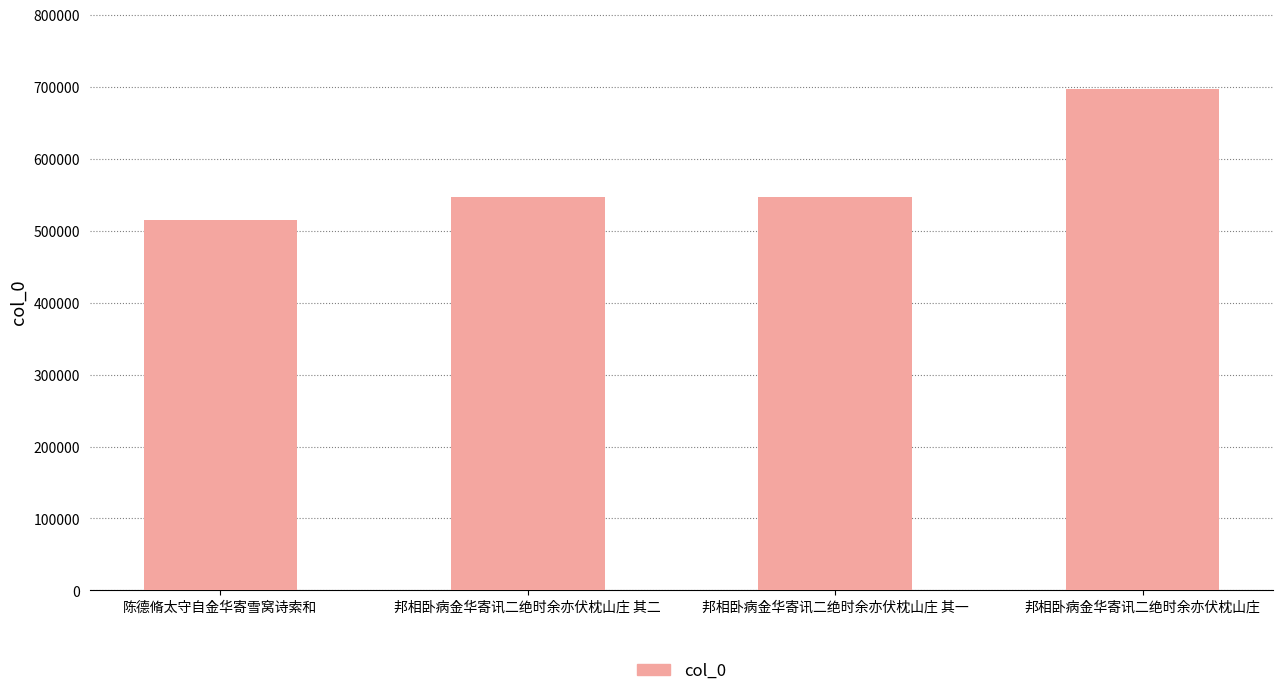

What is the change in value from 邦相卧病金华寄讯二绝时余亦伏枕山庄 其二 to 邦相卧病金华寄讯二绝时余亦伏枕山庄?

+150892